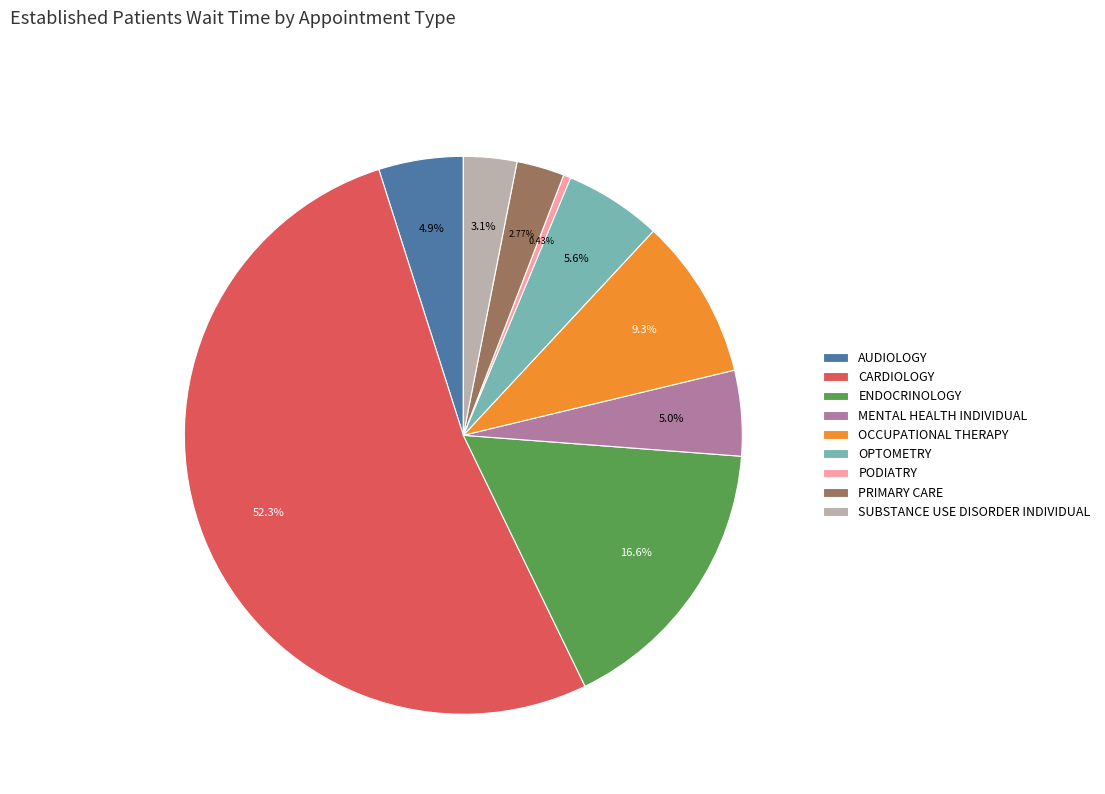

Which slice is the largest?

CARDIOLOGY